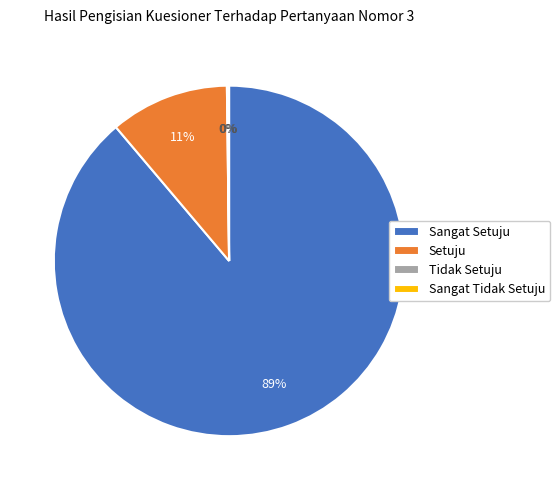

Is it true that Setuju is 11% of the pie?

True